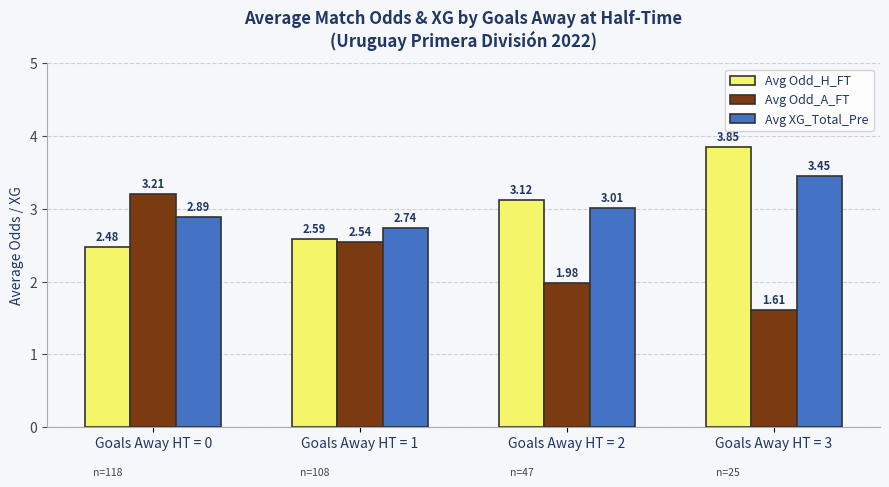

What is the difference between the highest and lowest values at Goals Away HT = 3?

2.2